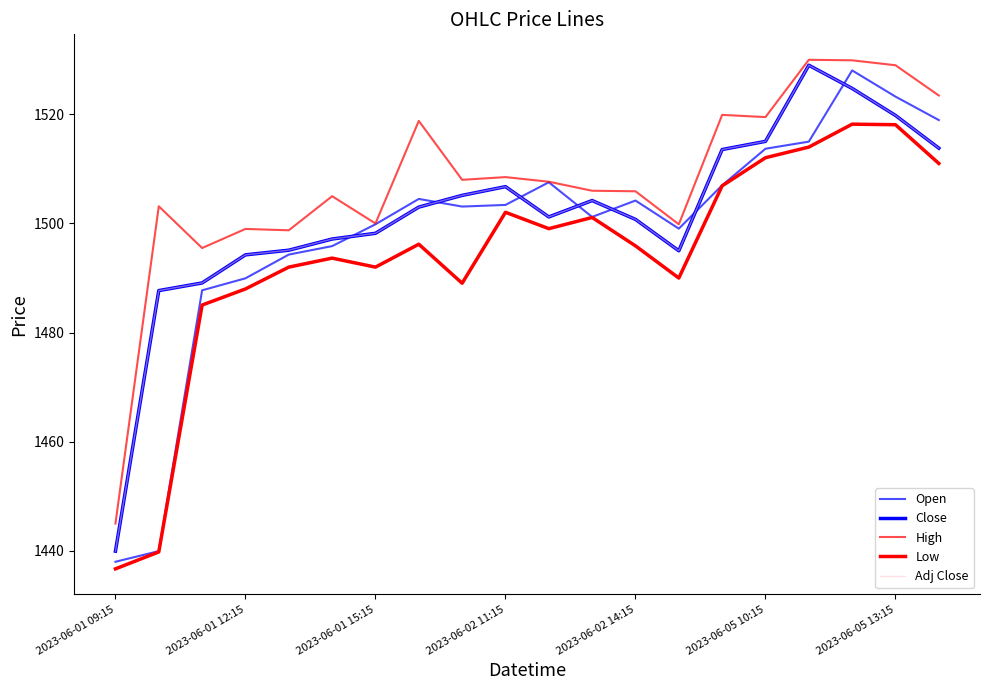

What is the minimum value for Close?

1439.9